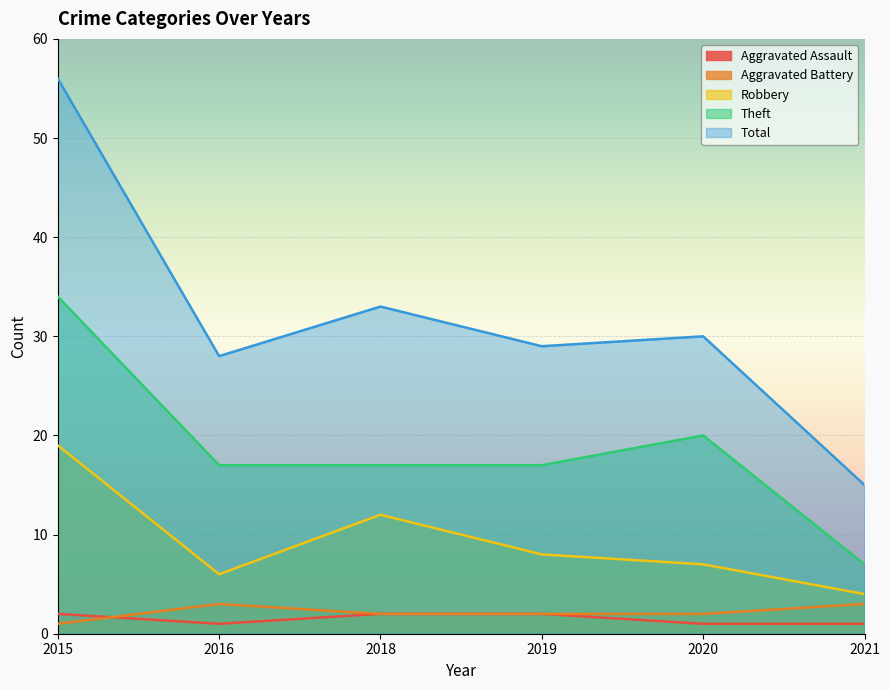

What is the sum of all Aggravated Assault values?

9